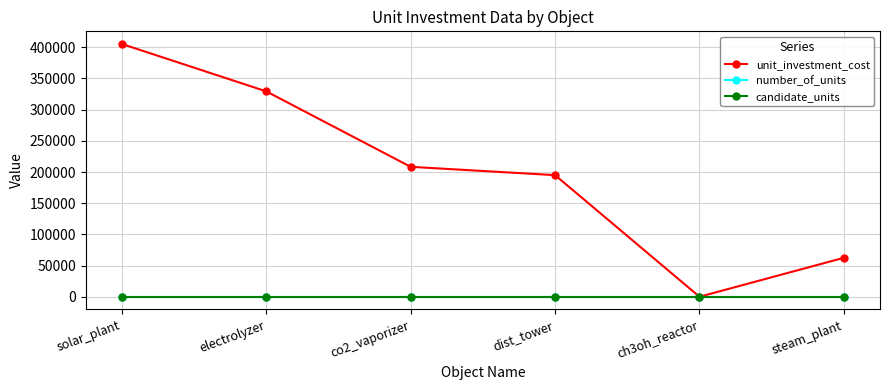

Which series has the largest range (max minus min)?

unit_investment_cost